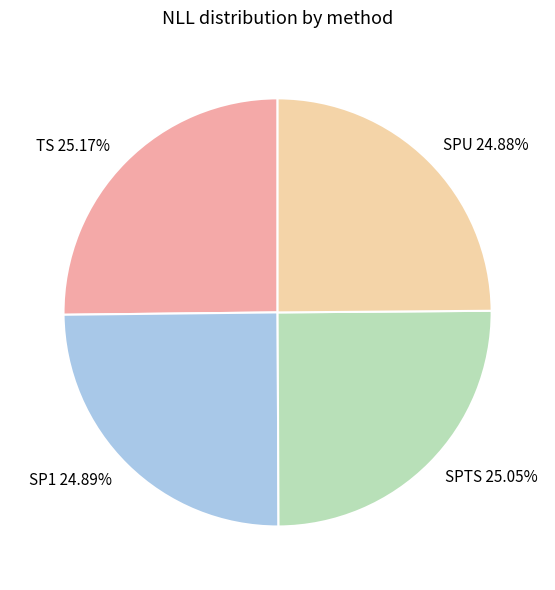

Count the number of slices in the pie.

4